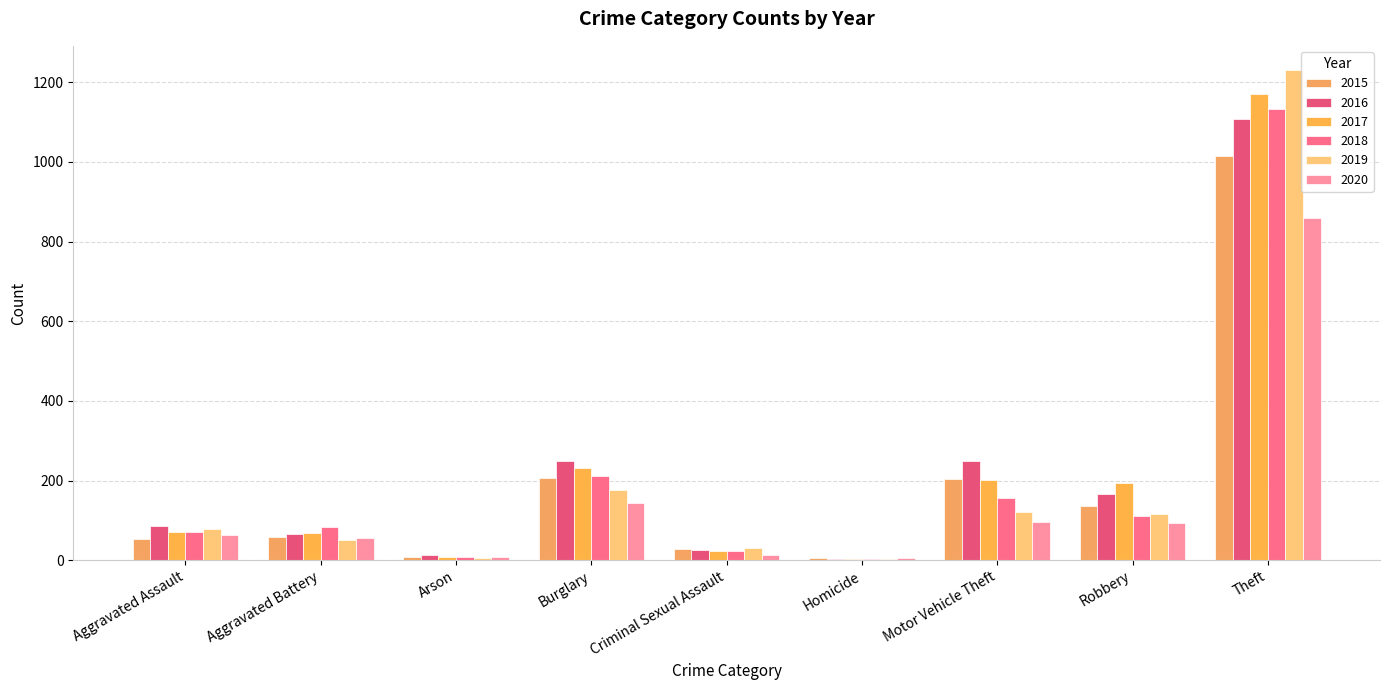

What is the difference between the highest and lowest values at Robbery?

101